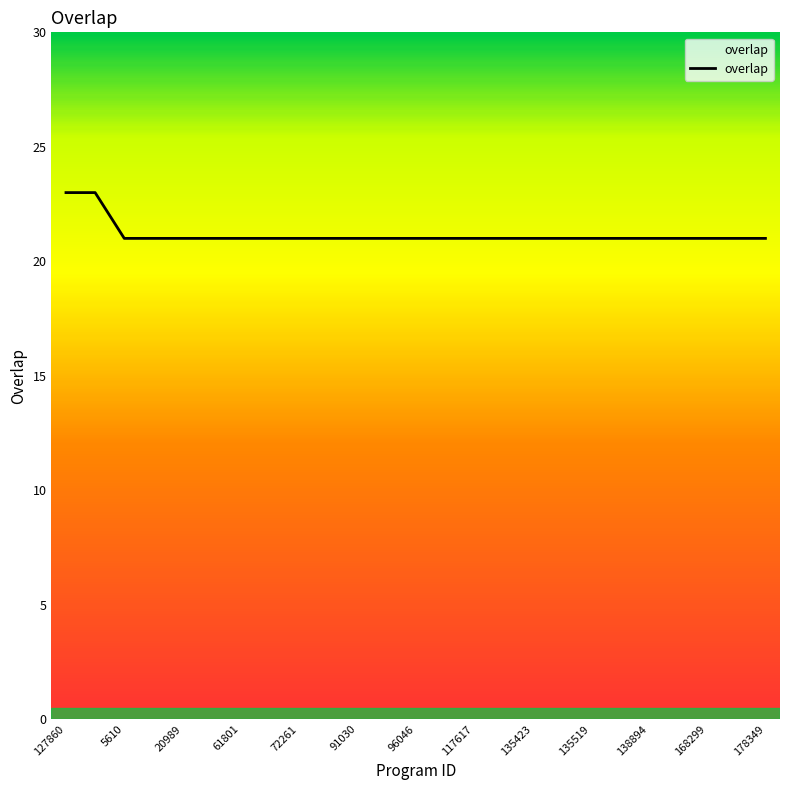

What is the greatest value displayed?

23